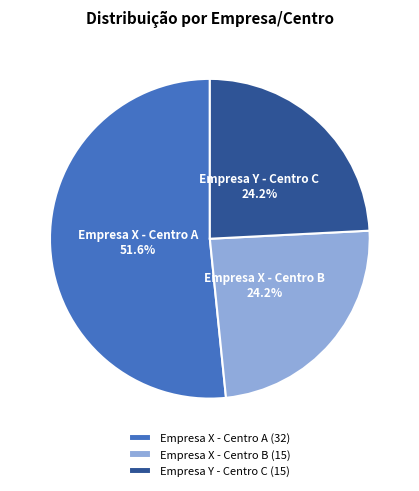

Combined, what portion of the pie is Empresa X - Centro B and Empresa X - Centro A?

75.8%